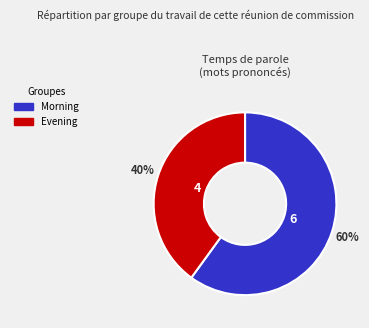

Which category accounts for the majority?

Morning